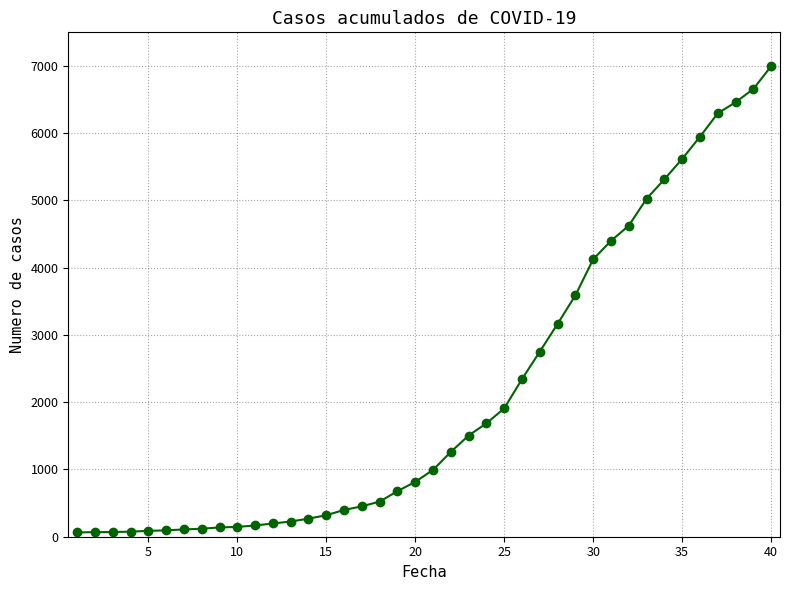

What is the average value?

2142